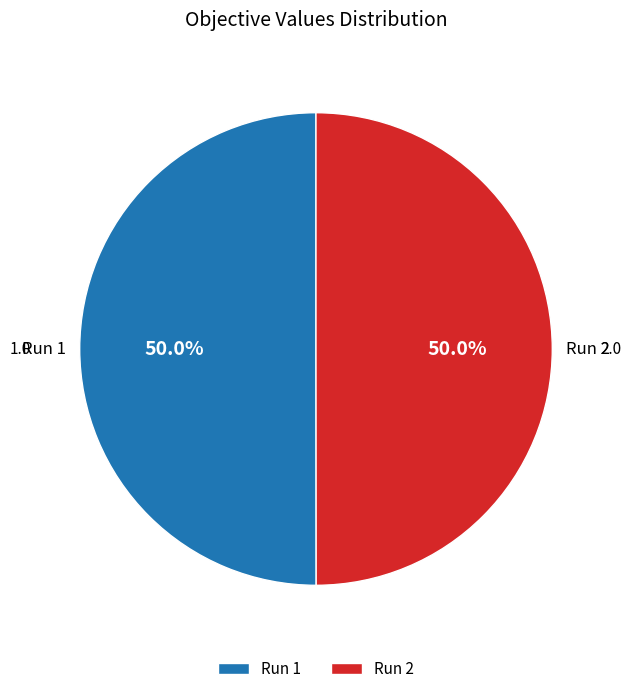

What percentage is the Run 1 slice, to the nearest percent?

50%